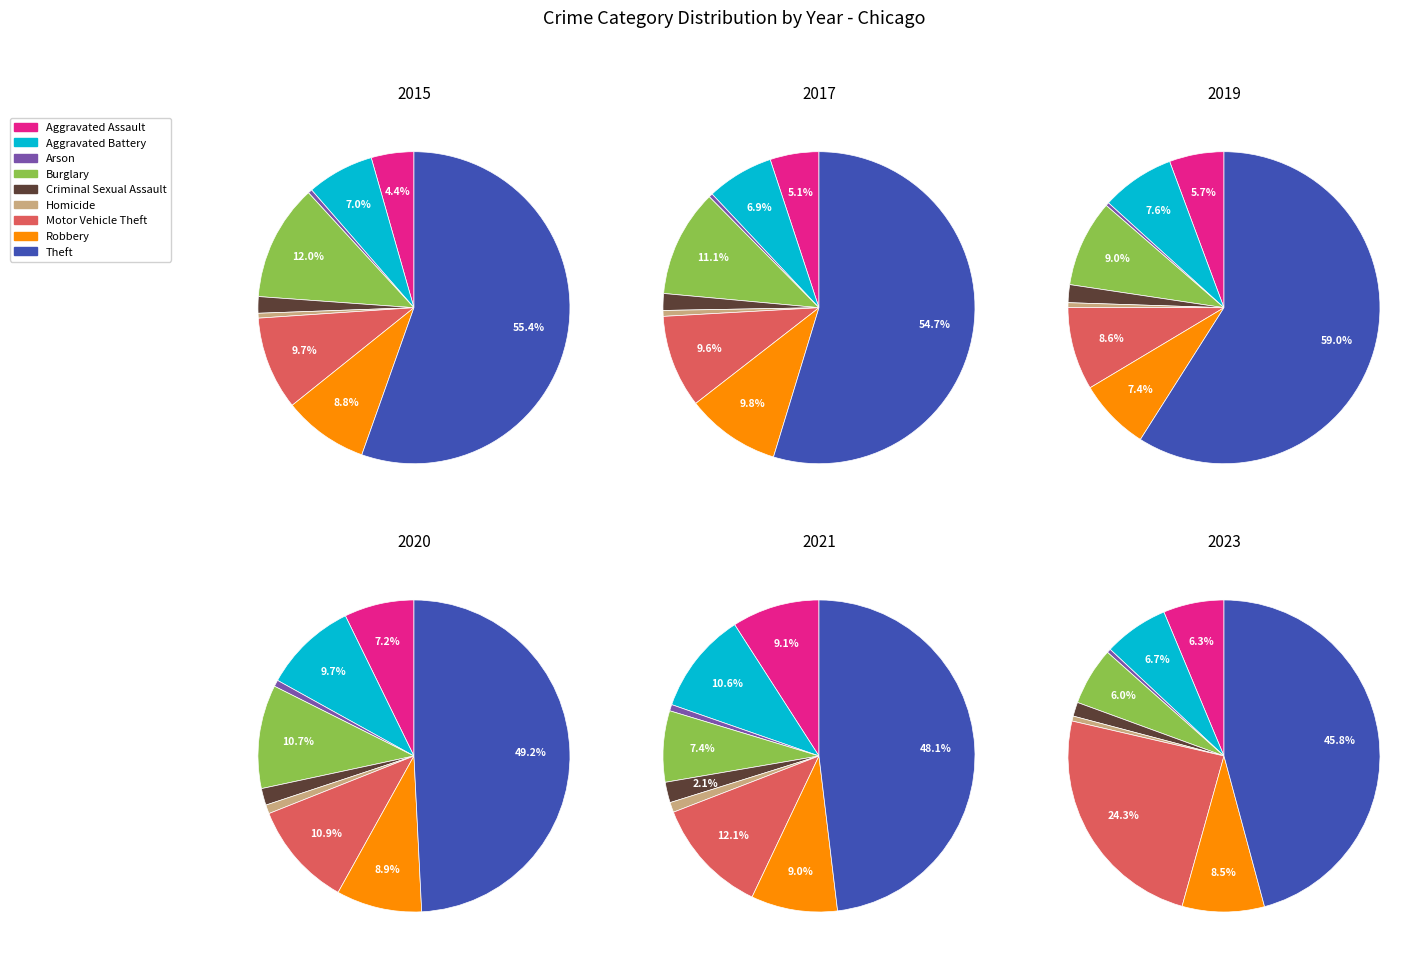

Count the number of slices in the pie.

9